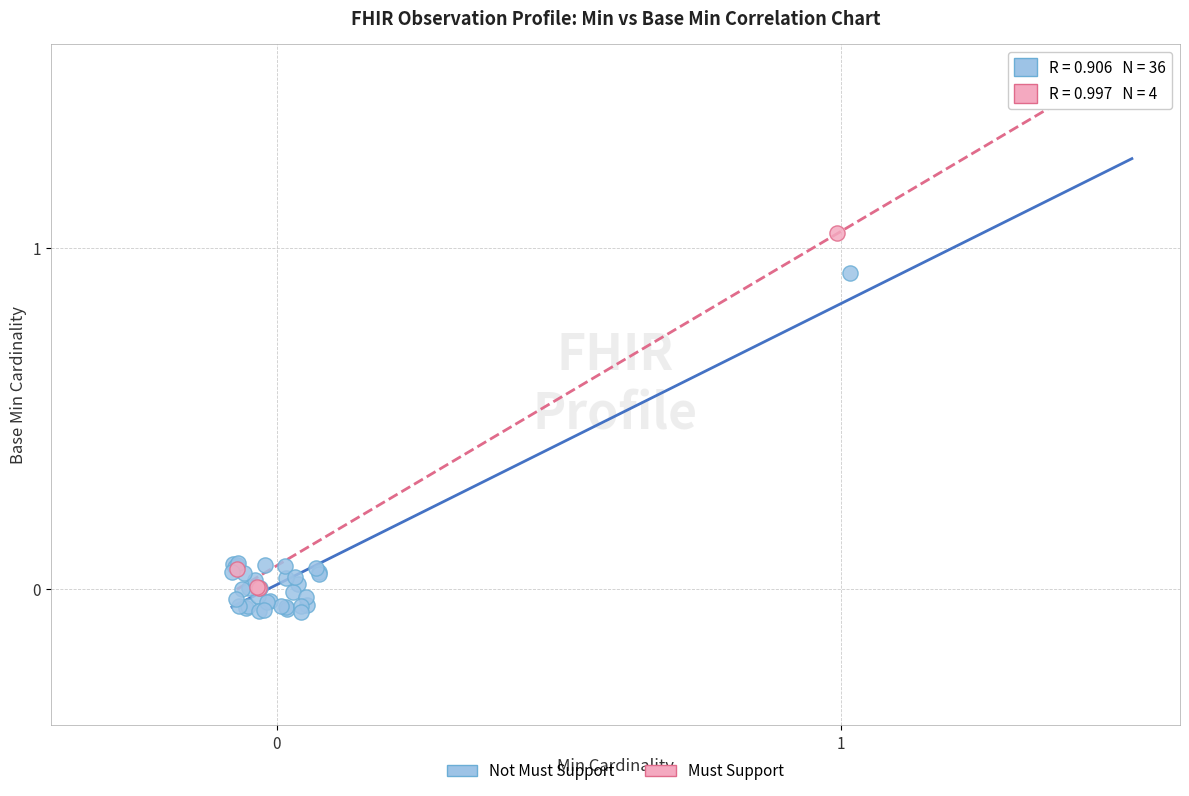

Which series contains the highest Y value?

Must Support